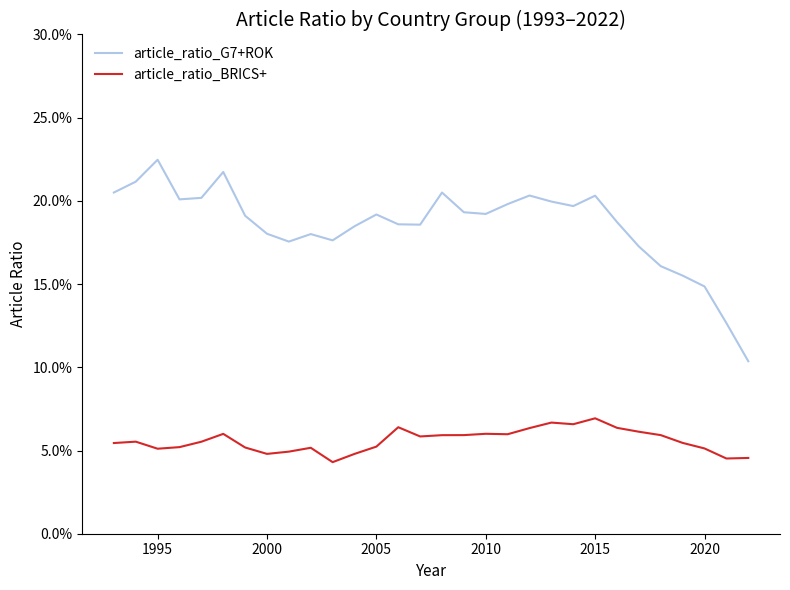

What is the difference between the maximum and second lowest values in the article_ratio_G7+ROK series?

0.1